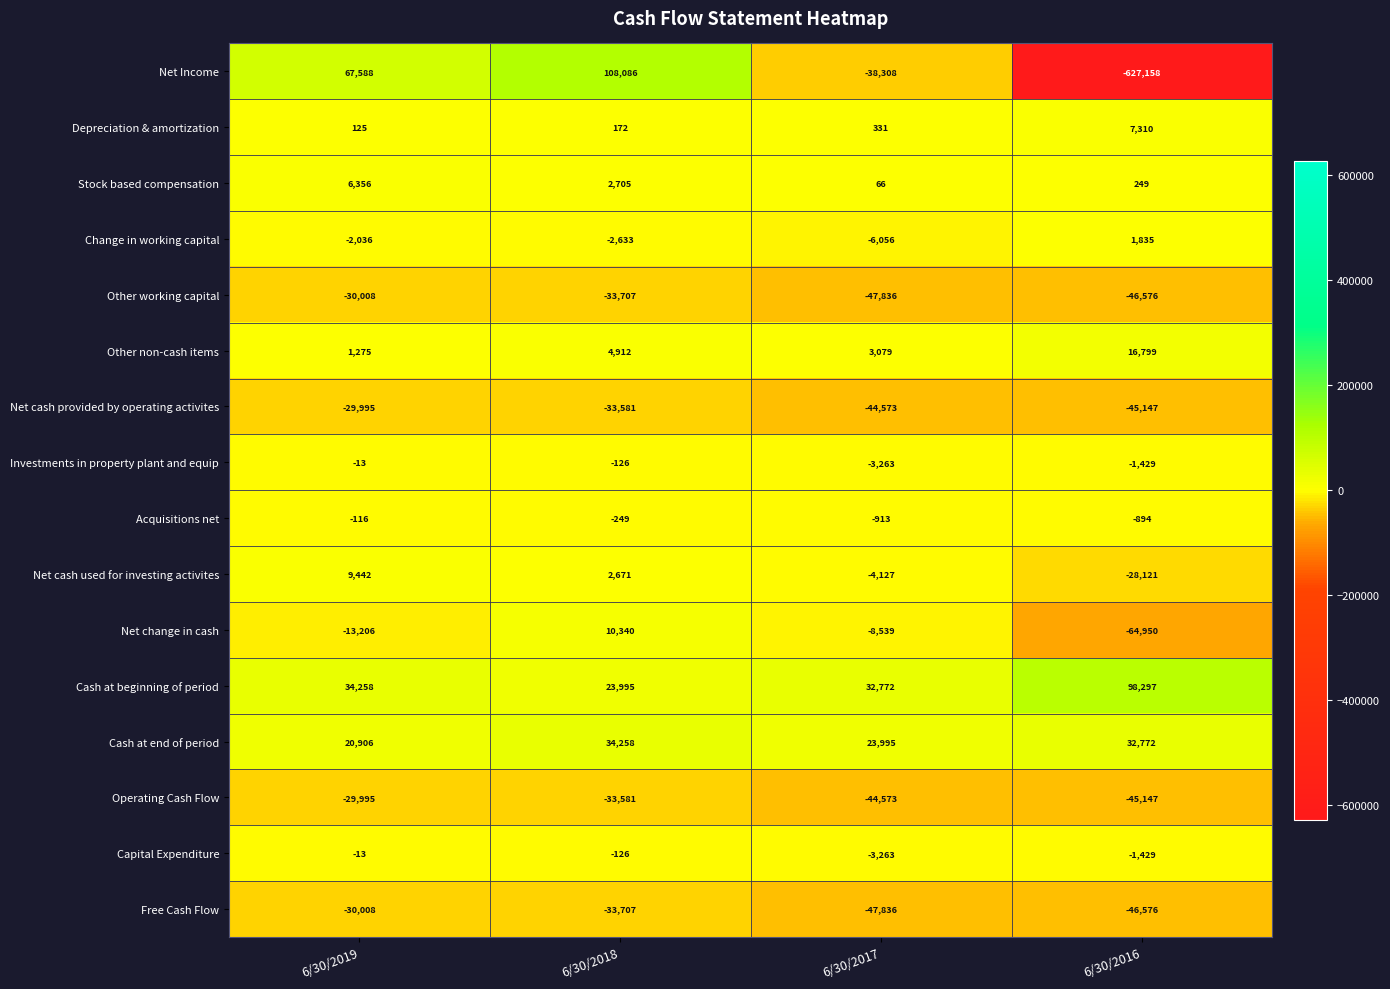

What is the approximate value of Free Cash Flow at 6/30/2018?

-33707